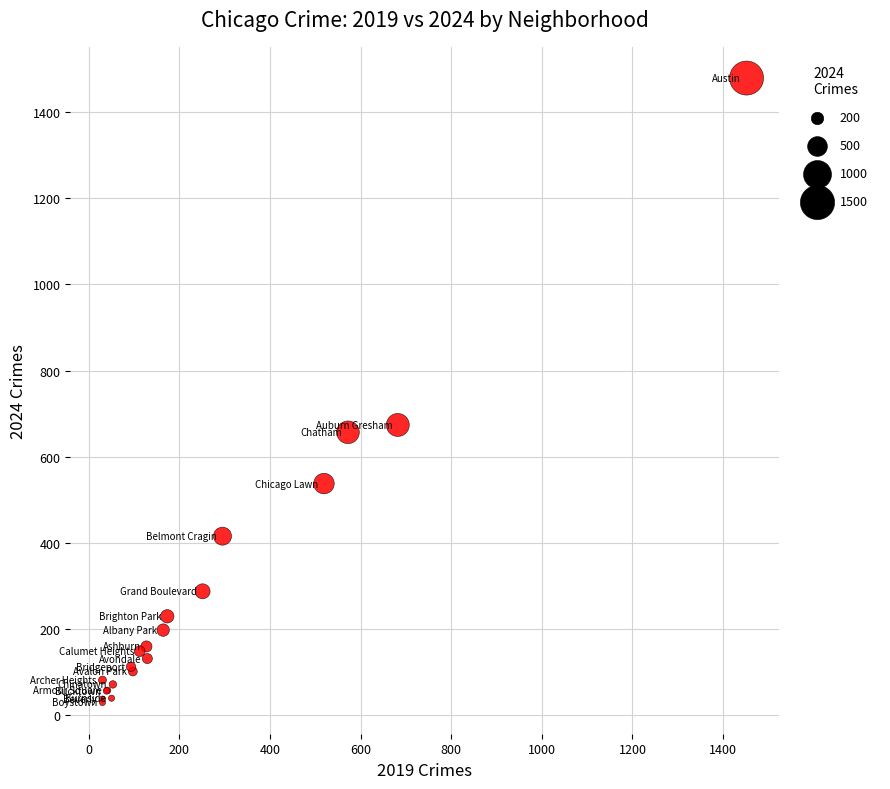

What Y value in the scatter plot is closest to 754?

674